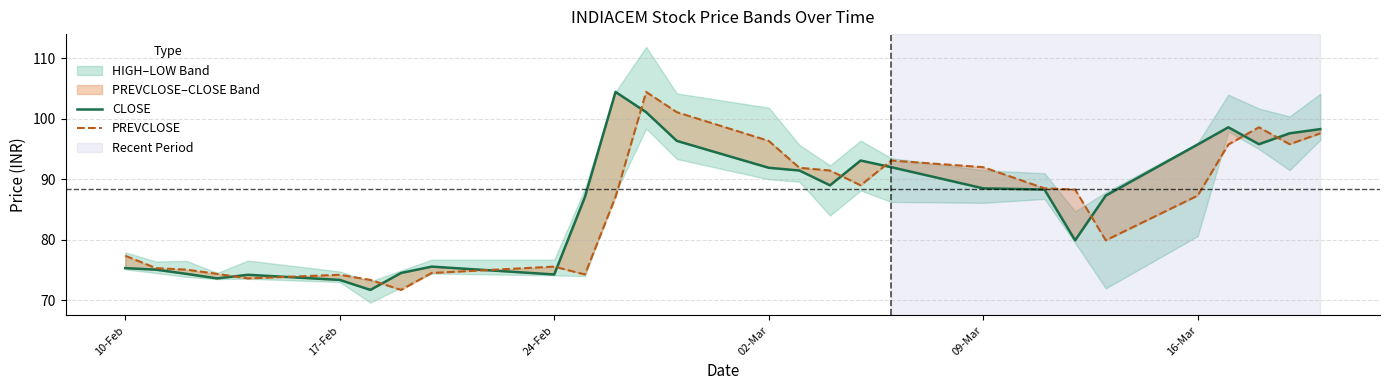

What is the maximum value for PREVCLOSE?

104.5